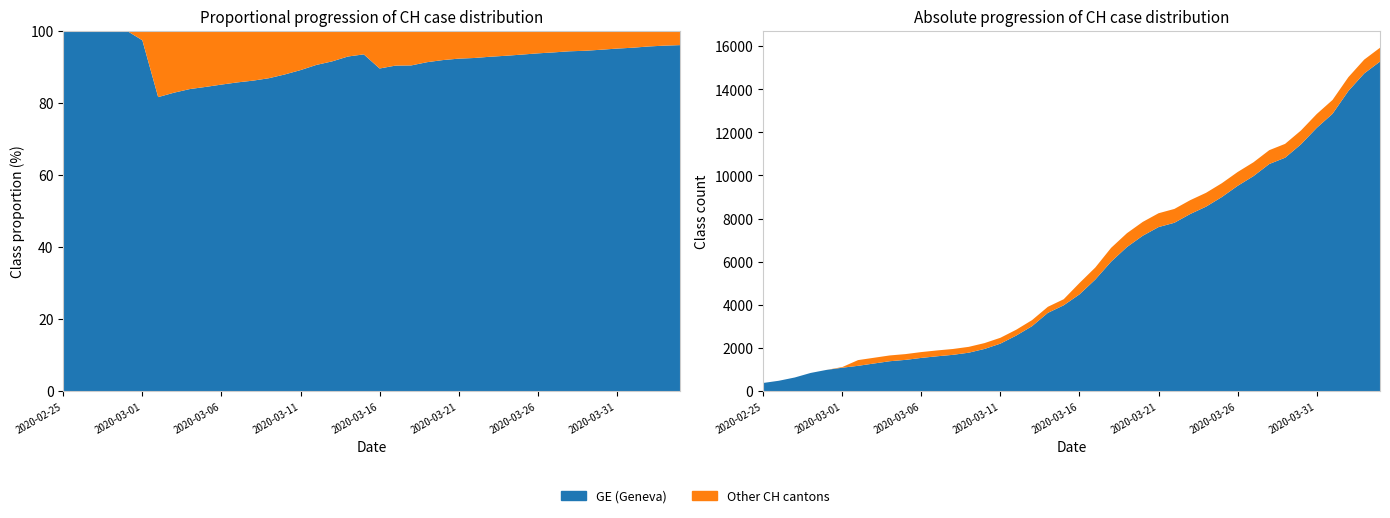

How many values in the GE series exceed 4485?

19